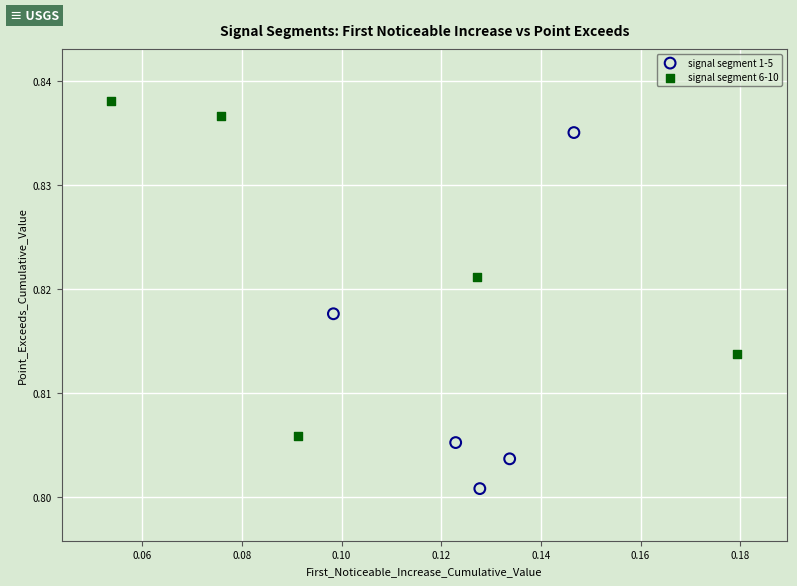

Which series contains the highest Y value?

signal segment 6-10